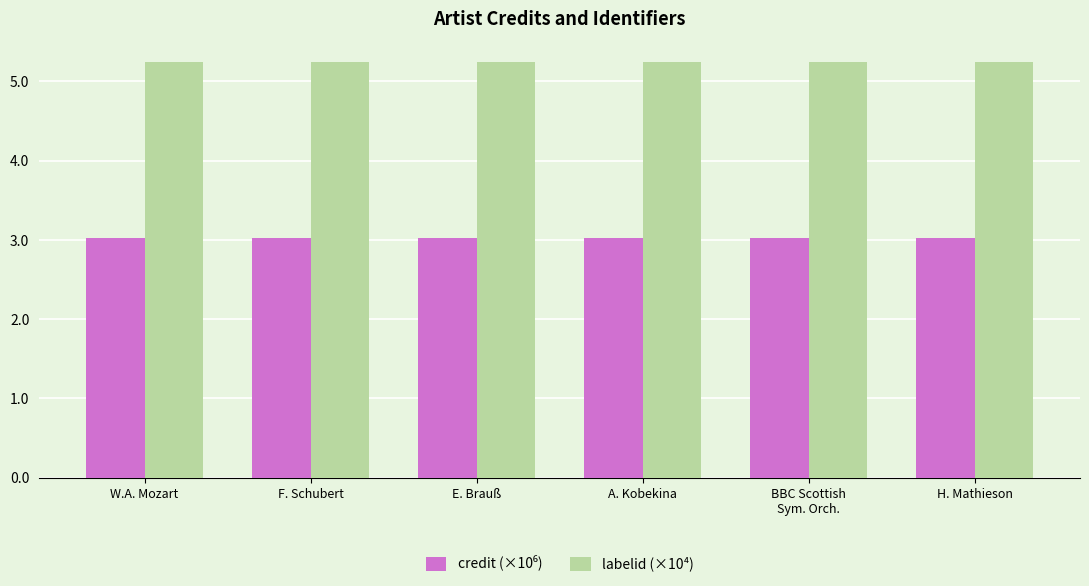

Are the bars grouped side by side (vs. stacked)?

Yes